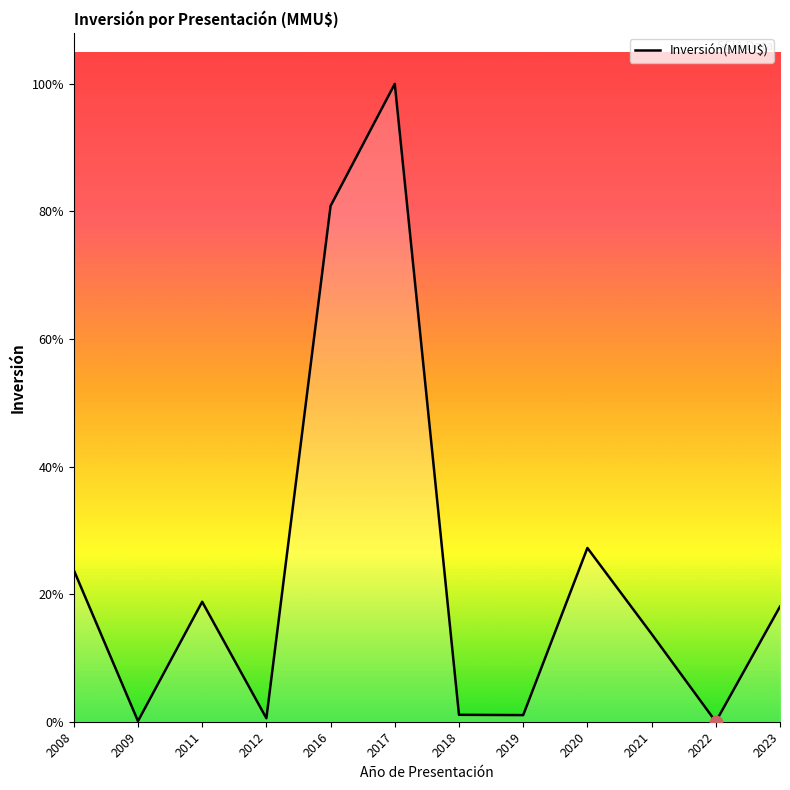

Approximately how many times larger is the value at 2009 compared to 2012?

0.2